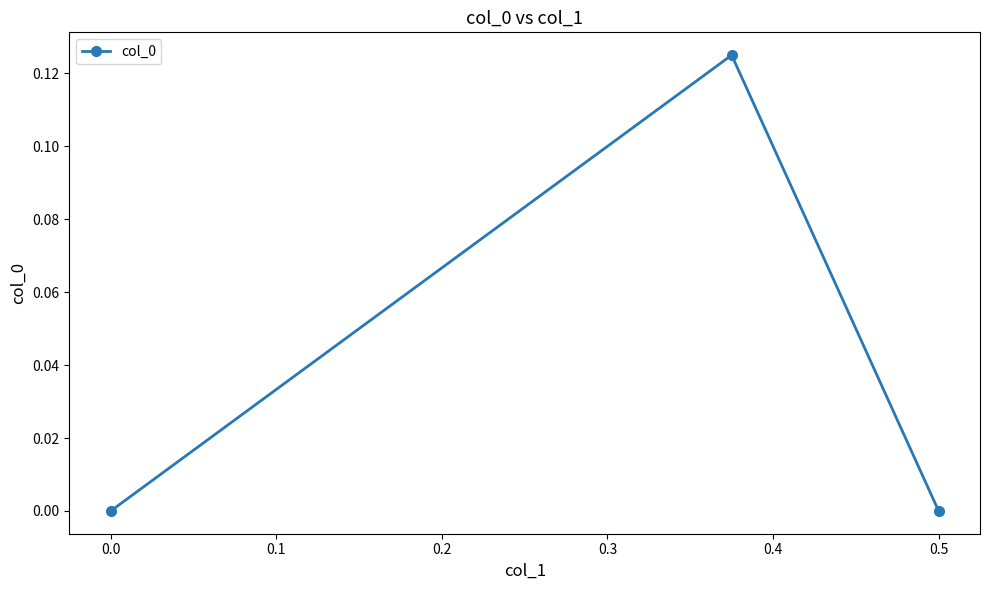

Is it true that the value at 0.5 is 0.0?

True